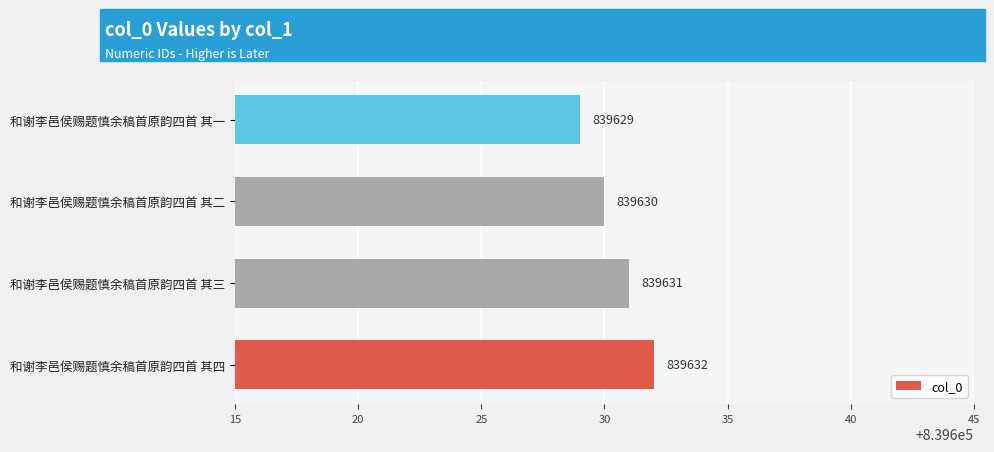

The chart shows a value of 839629 at 和谢李邑侯赐题慎余稿首原韵四首 其一. True or false?

True